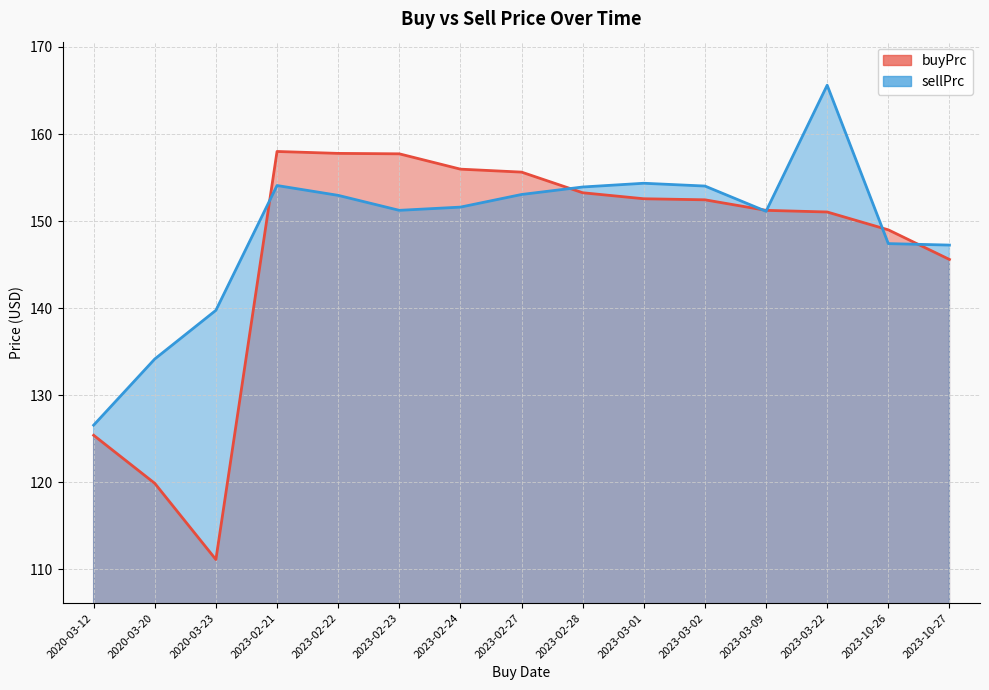

Rank the categories by buyPrc value from highest to lowest.

2023-02-21, 2023-02-22, 2023-02-23, 2023-02-24, 2023-02-27, 2023-02-28, 2023-03-01, 2023-03-02, 2023-03-09, 2023-03-22, 2023-10-26, 2023-10-27, 2020-03-12, 2020-03-20, 2020-03-23